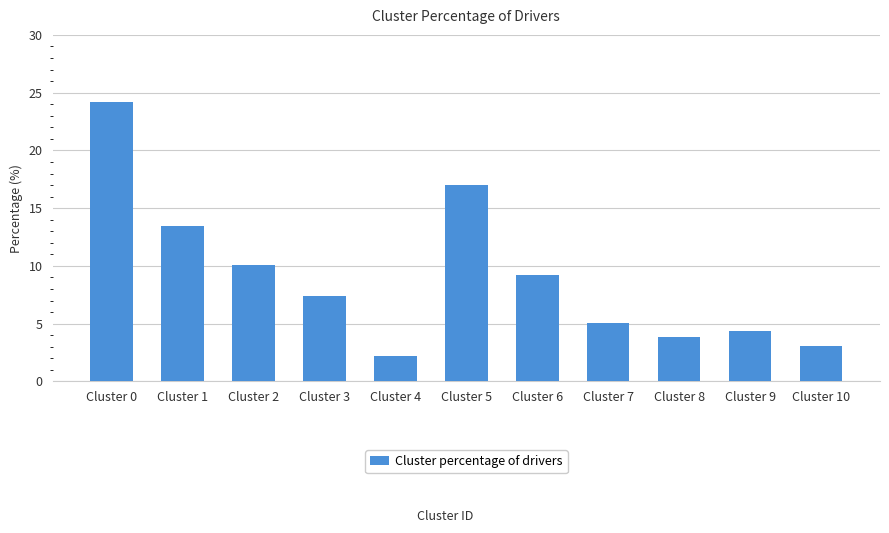

True or false: the data shows 1.1 at Cluster 4.

False